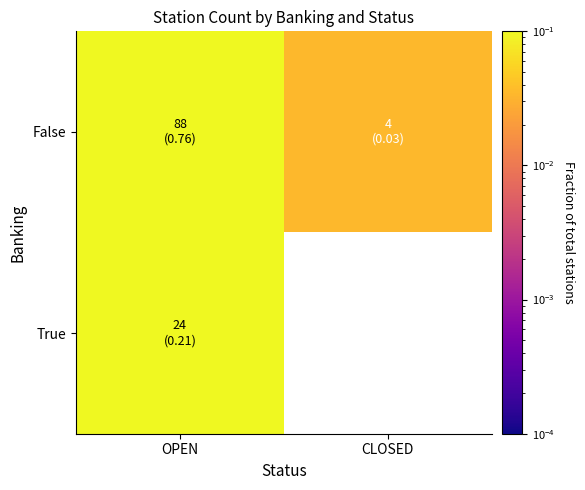

The False series shows 0.8 at OPEN. True or false?

True